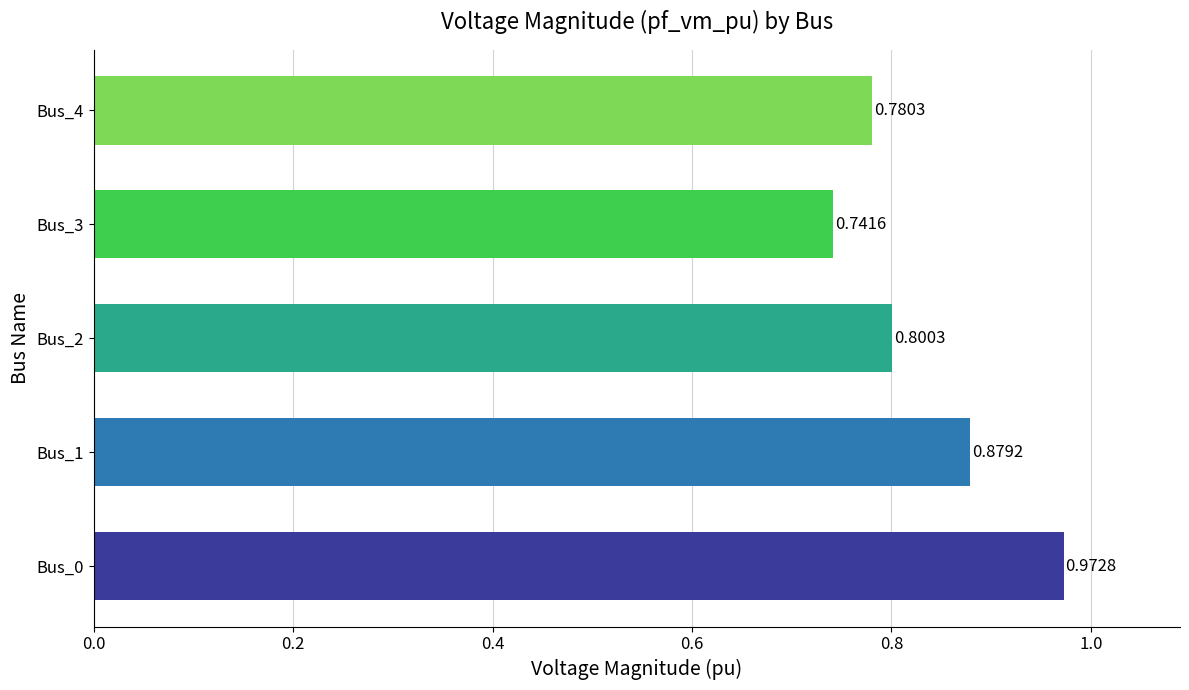

List the labels in order of value, largest first.

Bus_0, Bus_1, Bus_2, Bus_4, Bus_3